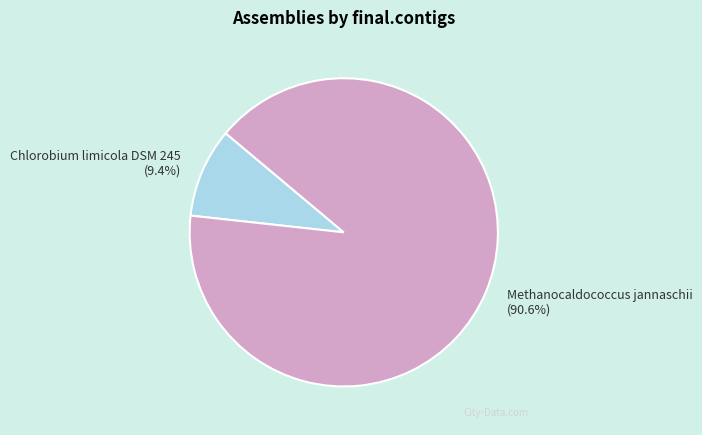

How many segments does this pie chart have?

2